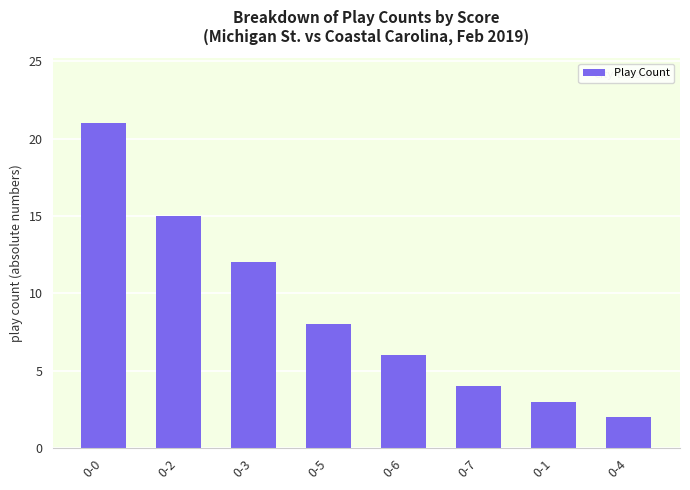

What is the minimum value shown in the chart?

2